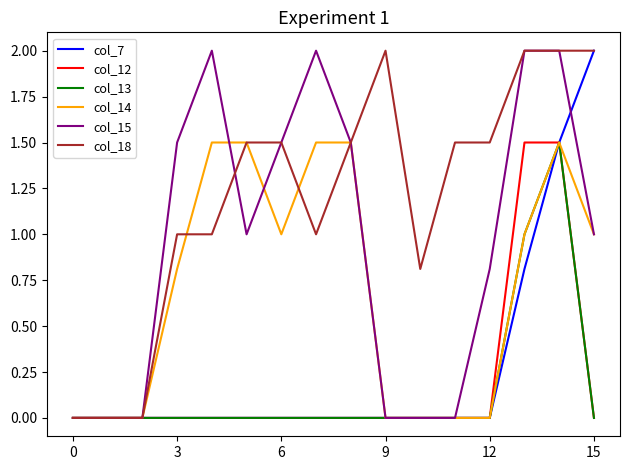

Which series has the largest total across all categories?

col_18